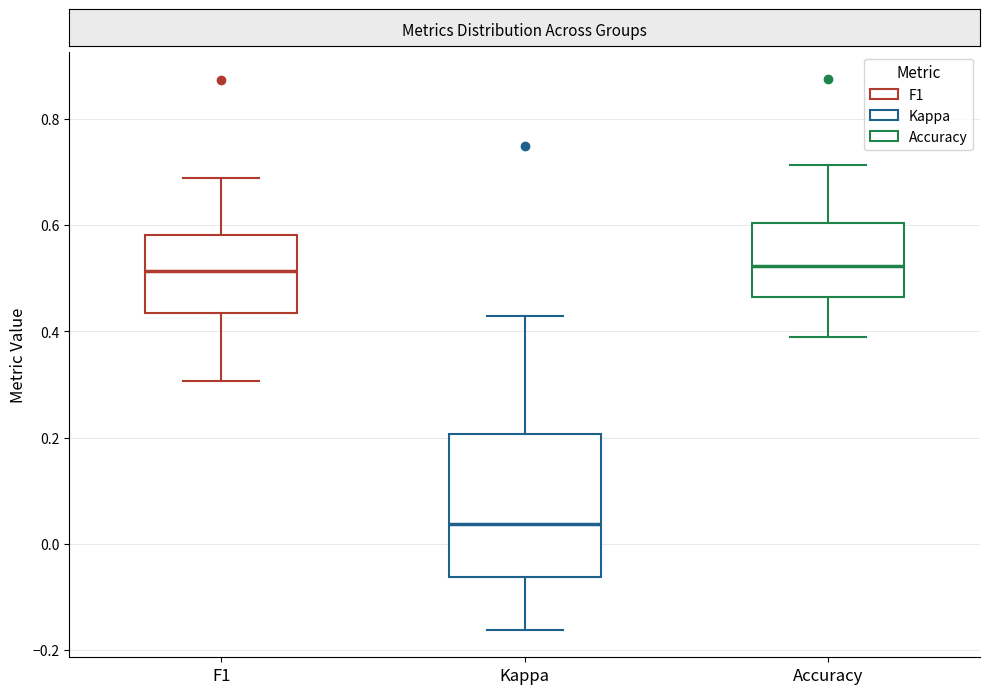

Which box is the tallest, from its lower edge to its upper edge?

Kappa